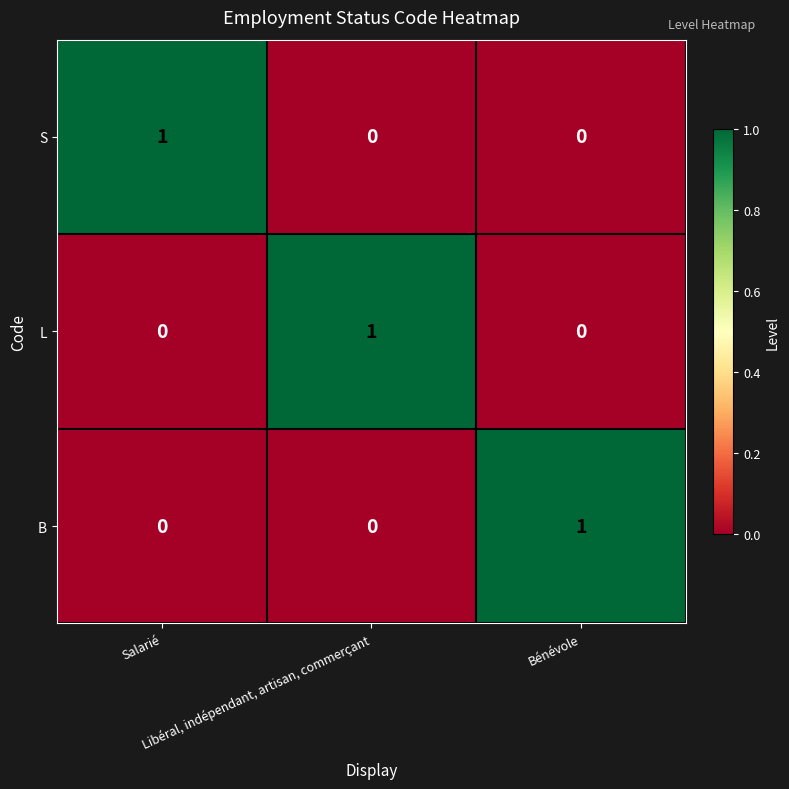

What is the maximum value shown in the chart?

1